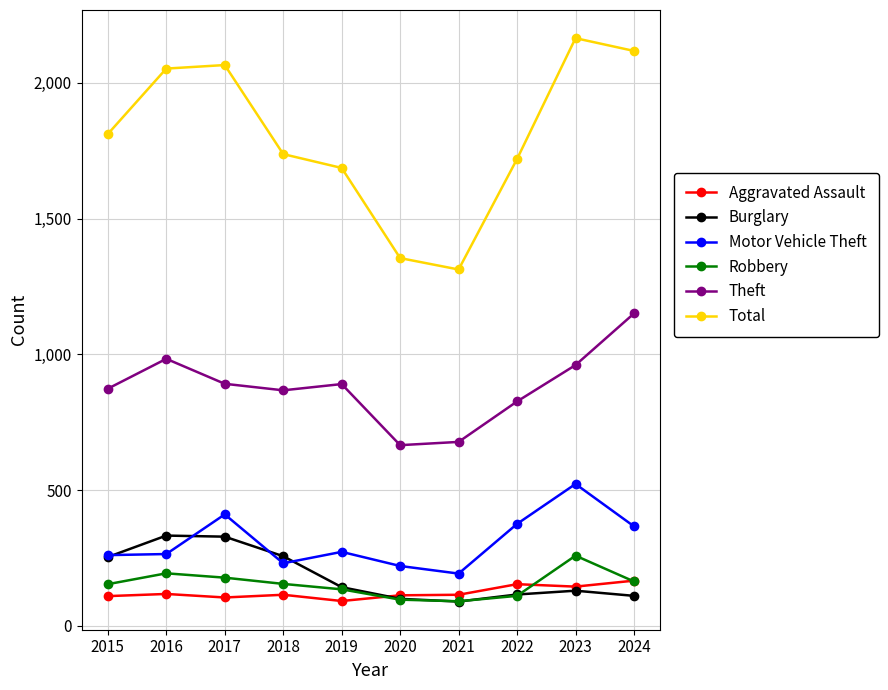

What is the sum of the Theft values at 2015 and 2022?

1701